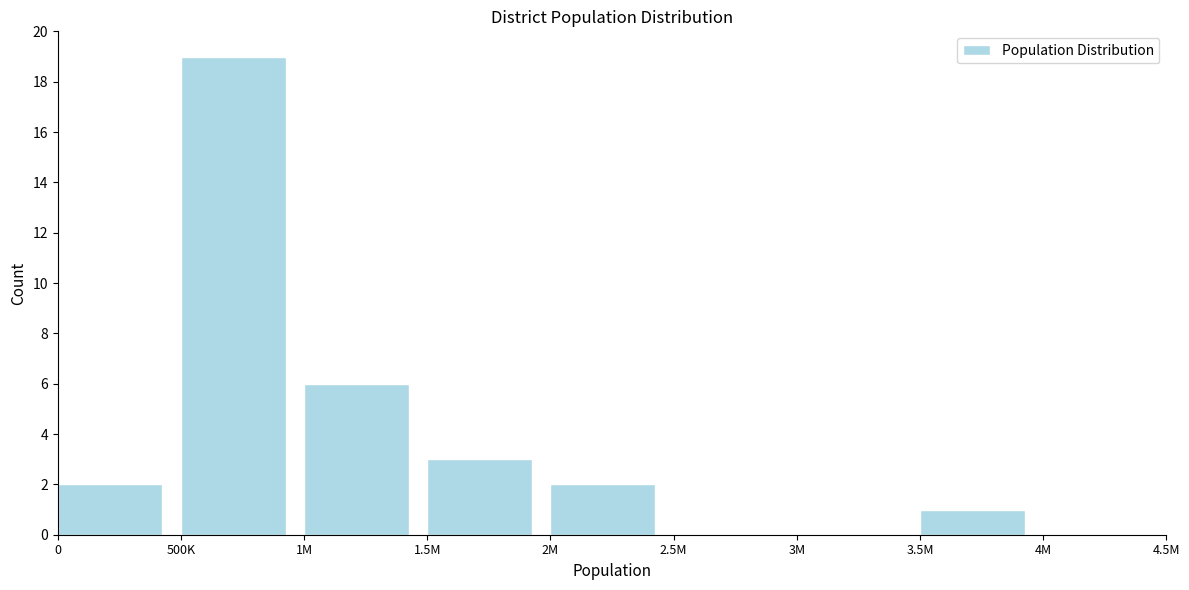

What is the ratio of the value at 2M to the value at 1.5M?

0.7